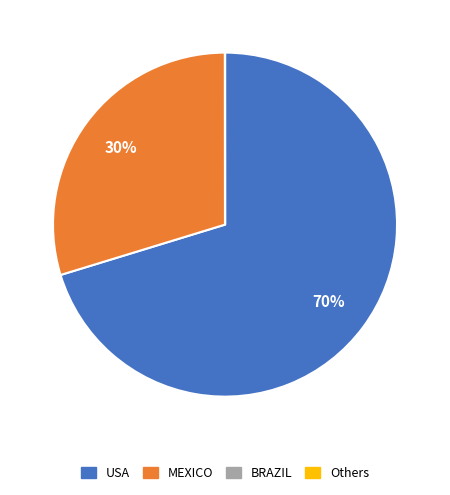

Does any single category account for the majority?

Yes